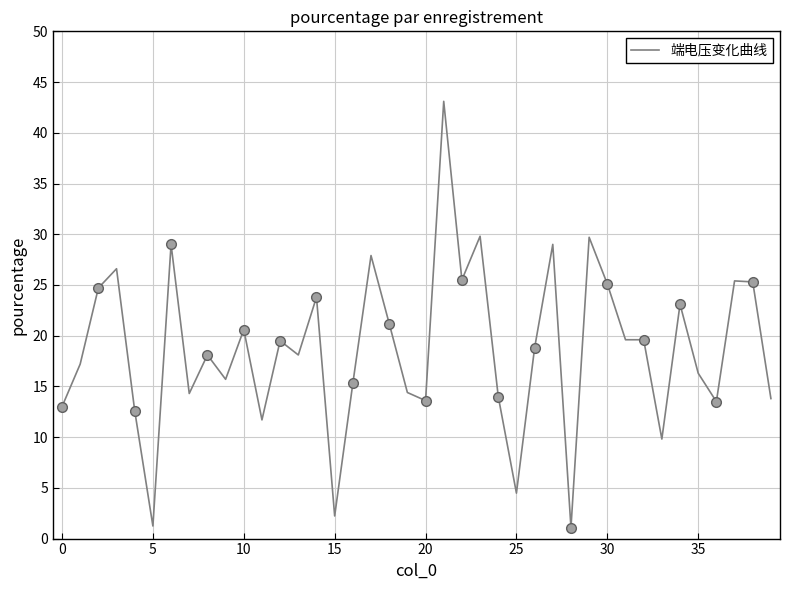

What is the maximum value shown in the chart?

43.1